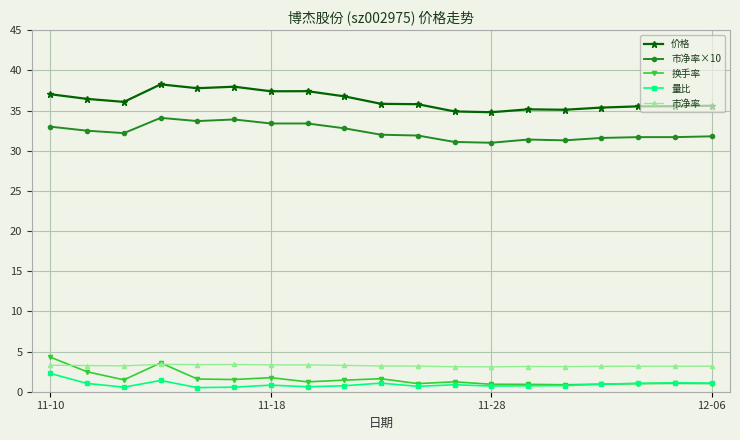

What is the greatest value displayed?

38.3